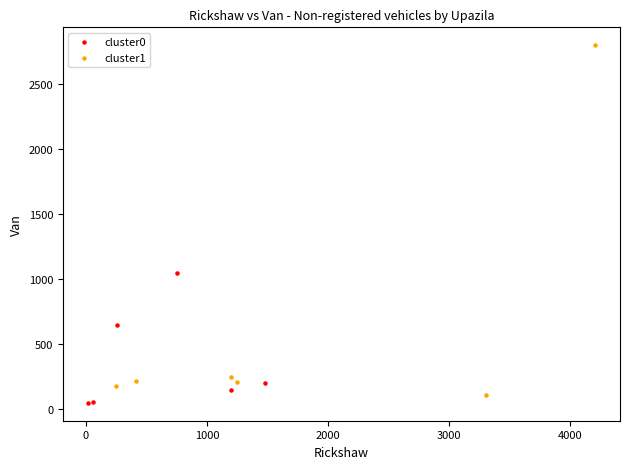

Which series has the widest spread of Y values?

cluster1